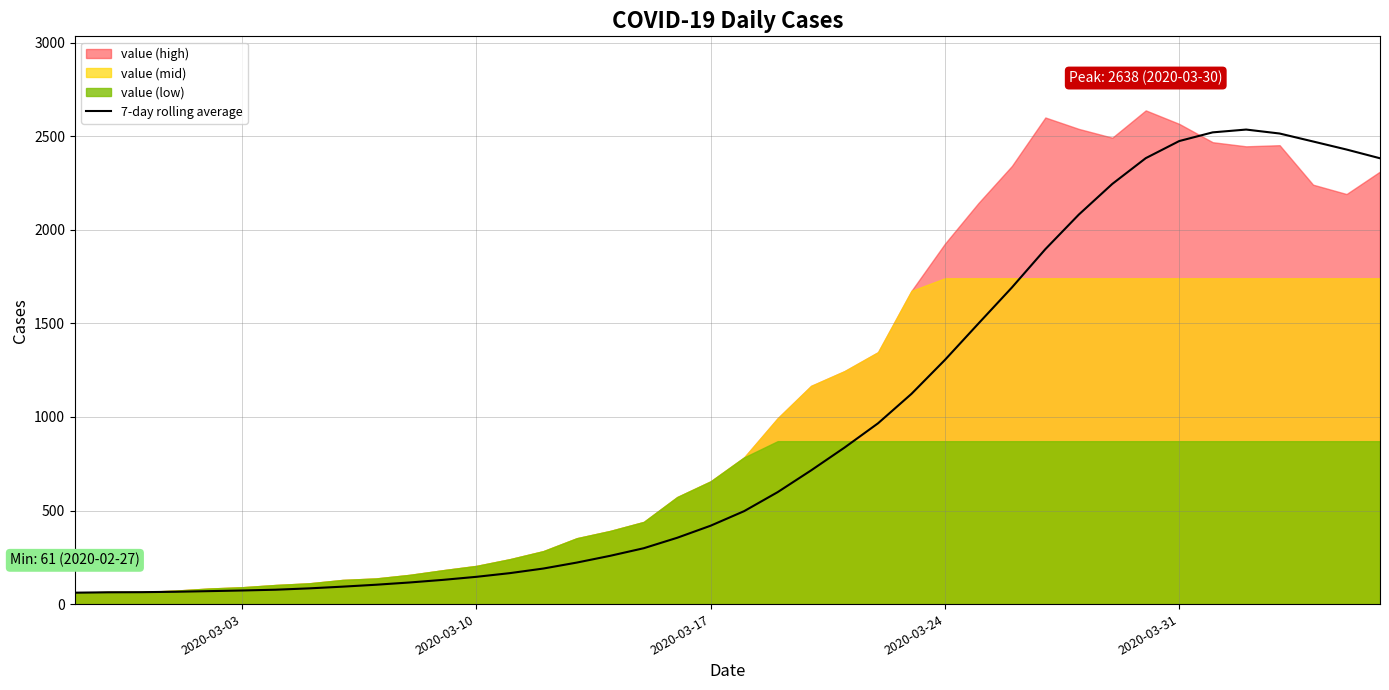

What is the maximum value for 7-day rolling average?

2535.6